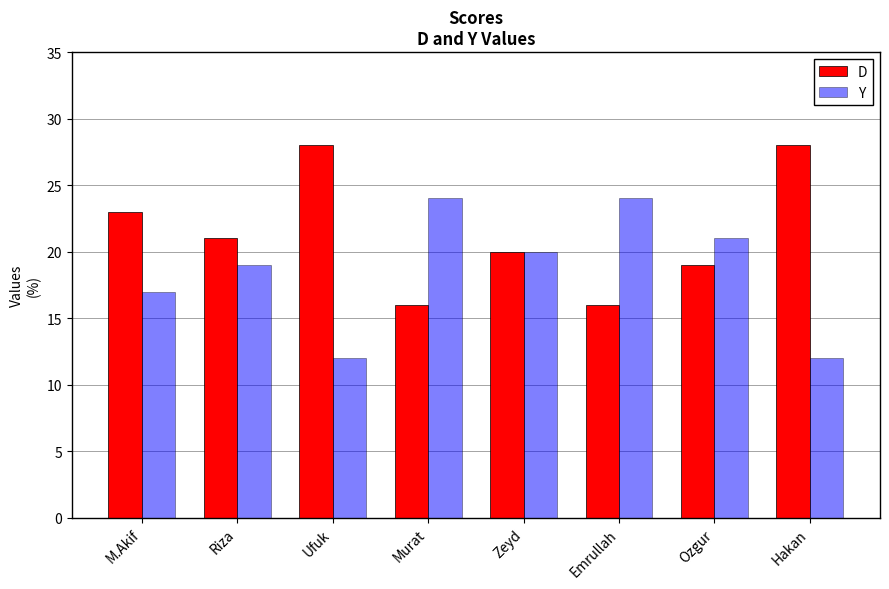

What position from the right is Ufuk?

6